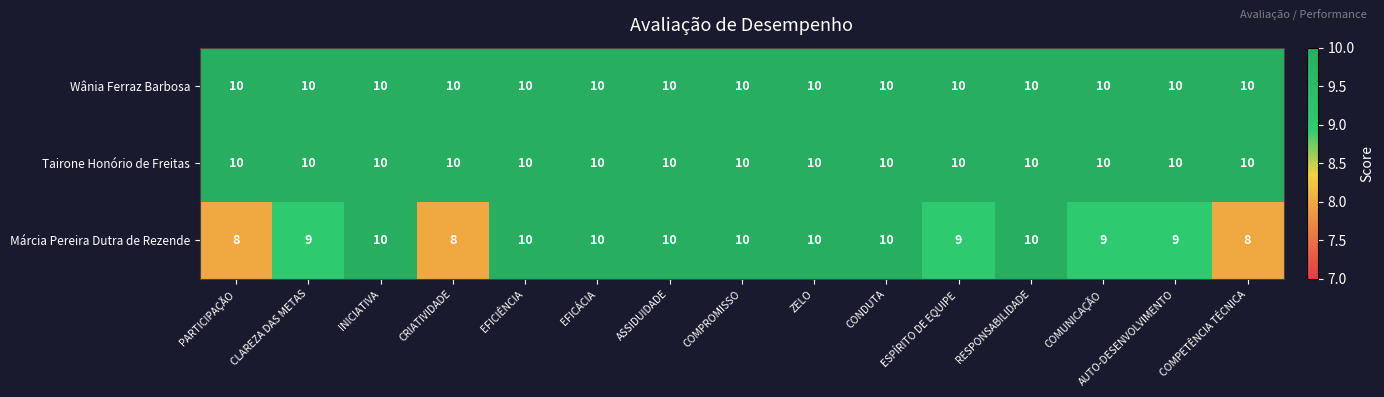

True or false: Tairone Honório de Freitas has a value of 13 at COMPETÊNCIA TÉCNICA.

False